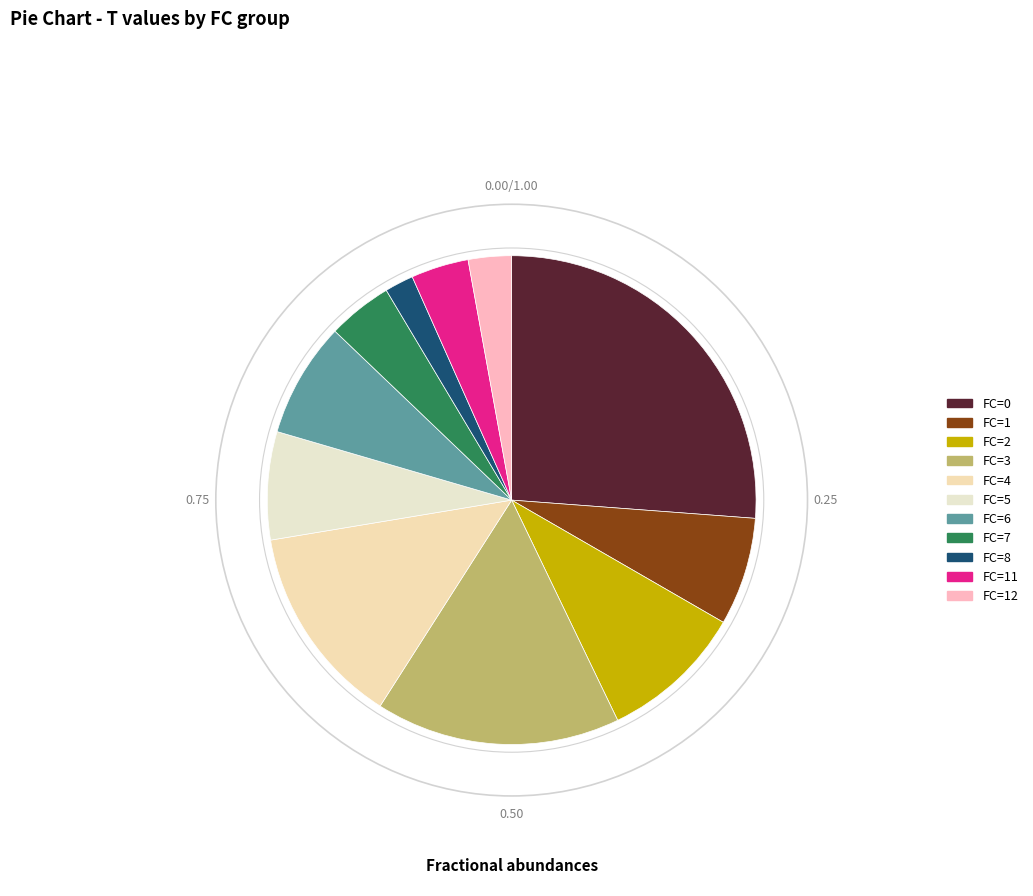

Count the number of slices in the pie.

11